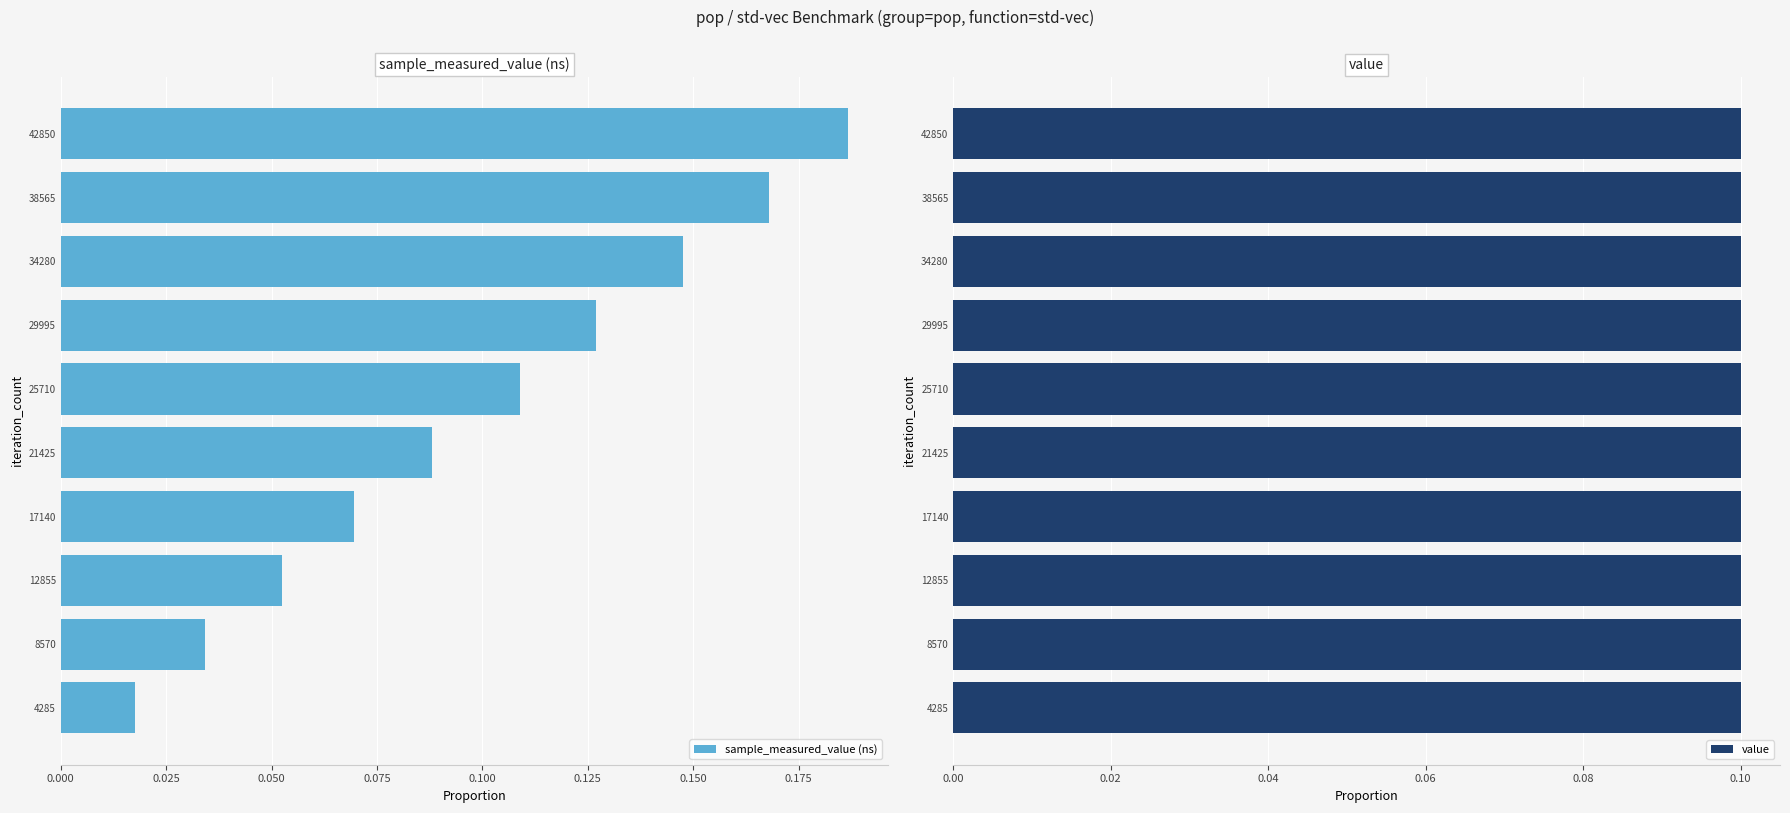

At which label does sample_measured_value (ns) reach its peak?

42850